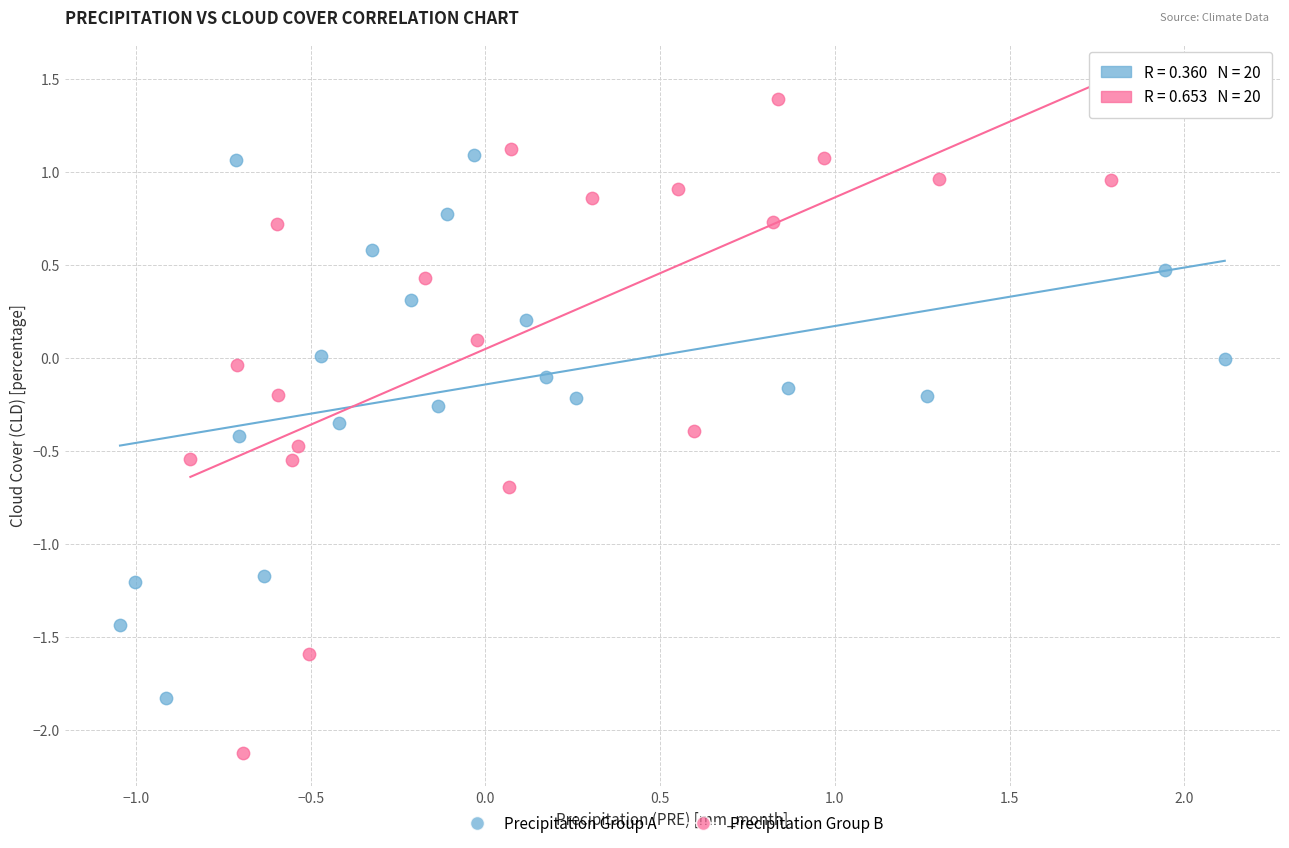

Which series reaches the minimum Y coordinate?

Precipitation Group B